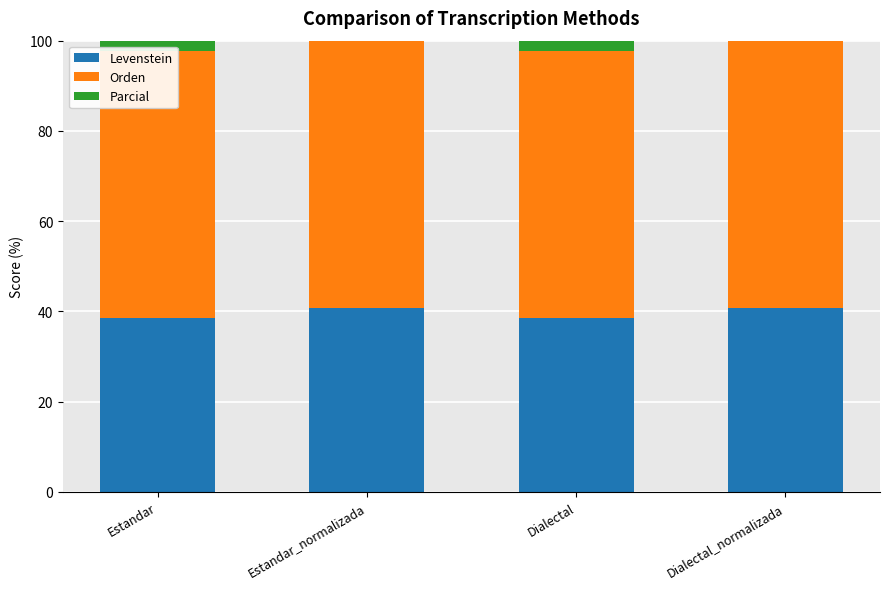

At which label does Levenstein first exceed 40?

Estandar_normalizada